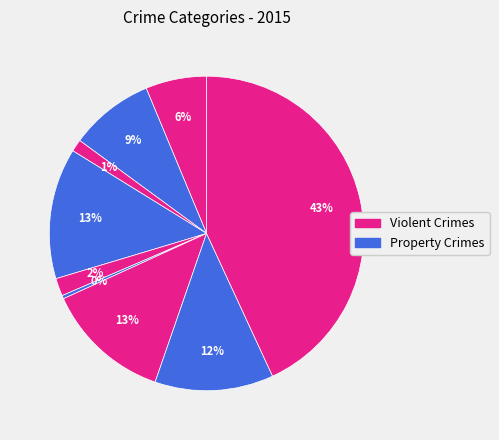

How many slices are in this pie chart?

9